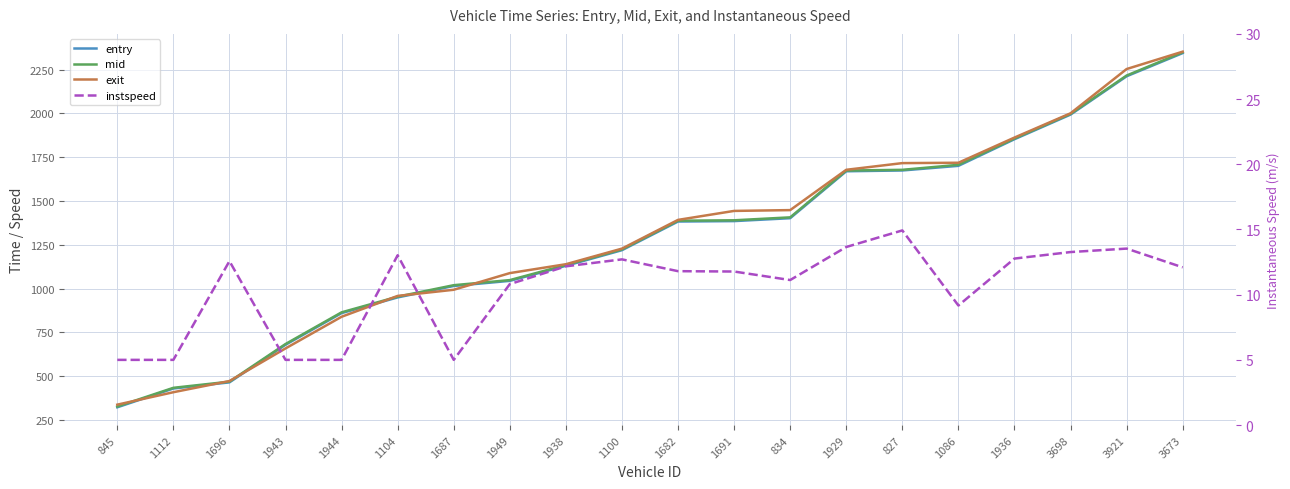

What is the difference between the entry values at 1104 and 1682?

433.2